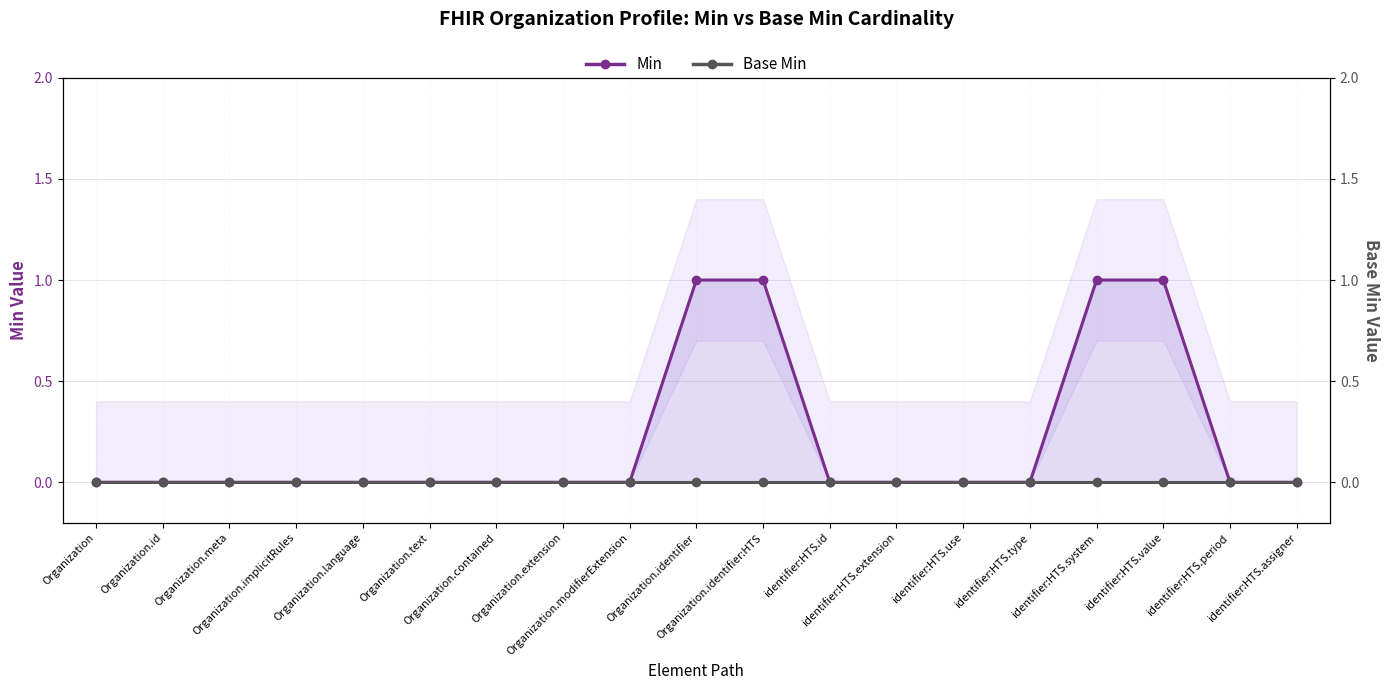

True or false: Min and Base Min cross at least once.

False